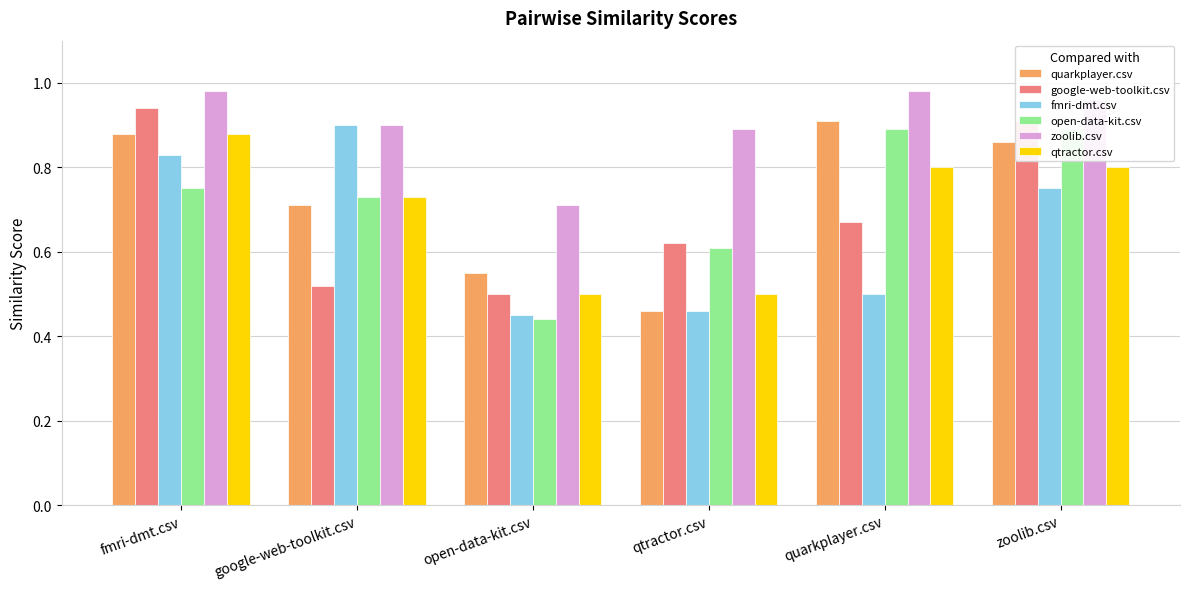

Reading left to right, extract all data points from this chart.

quarkplayer.csv: 0.9	0.7	0.6	0.5	0.9	0.9
google-web-toolkit.csv: 0.9	0.5	0.5	0.6	0.7	0.9
fmri-dmt.csv: 0.8	0.9	0.5	0.5	0.5	0.8
open-data-kit.csv: 0.8	0.7	0.4	0.6	0.9	0.9
zoolib.csv: 1.0	0.9	0.7	0.9	1.0	1.0
qtractor.csv: 0.9	0.7	0.5	0.5	0.8	0.8